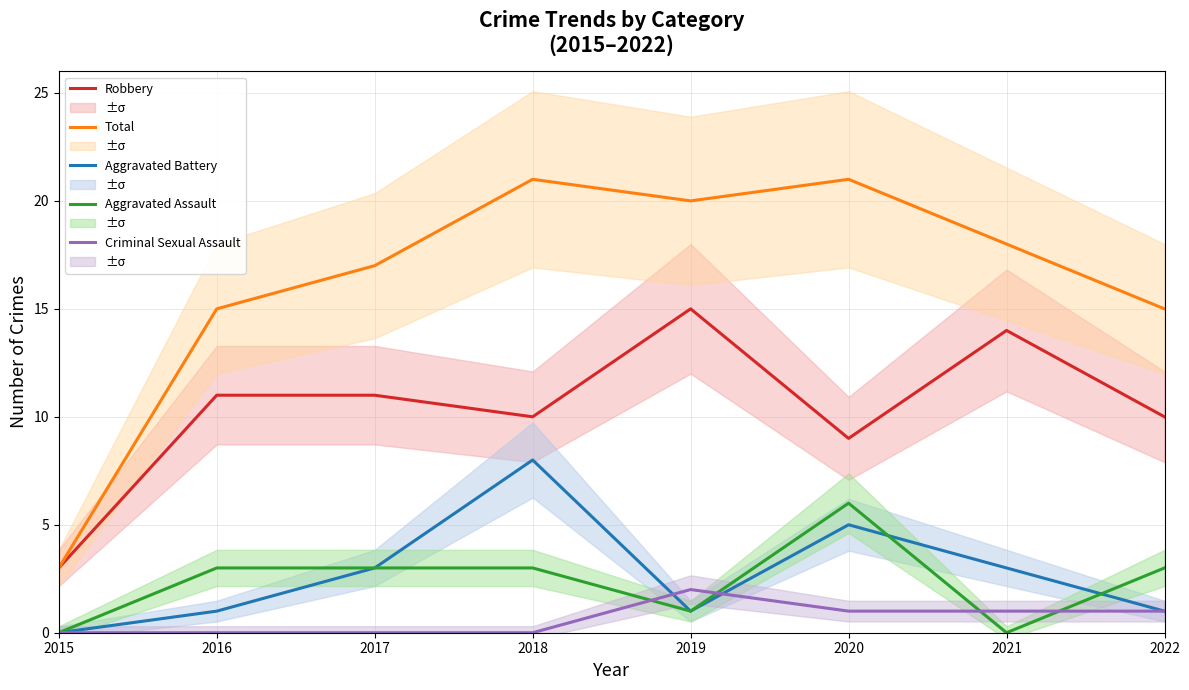

Is it true that Criminal Sexual Assault equals -1 at 2017?

False